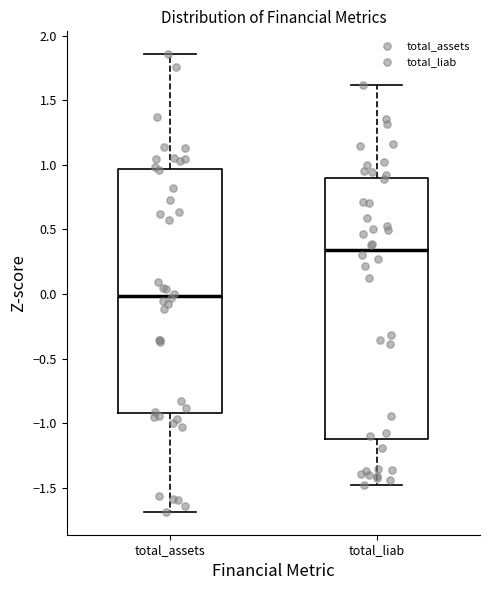

Reading left to right, read every box against the y-axis: the position of its median line, the range the box covers, and the ends of its whiskers. The values are not printed on the chart, so give them approximately, as read against the axis.

total_assets: median 0.00, box -0.90 to 0.95, whiskers -1.70 to 1.85
total_liab: median 0.35, box -1.10 to 0.90, whiskers -1.50 to 1.60